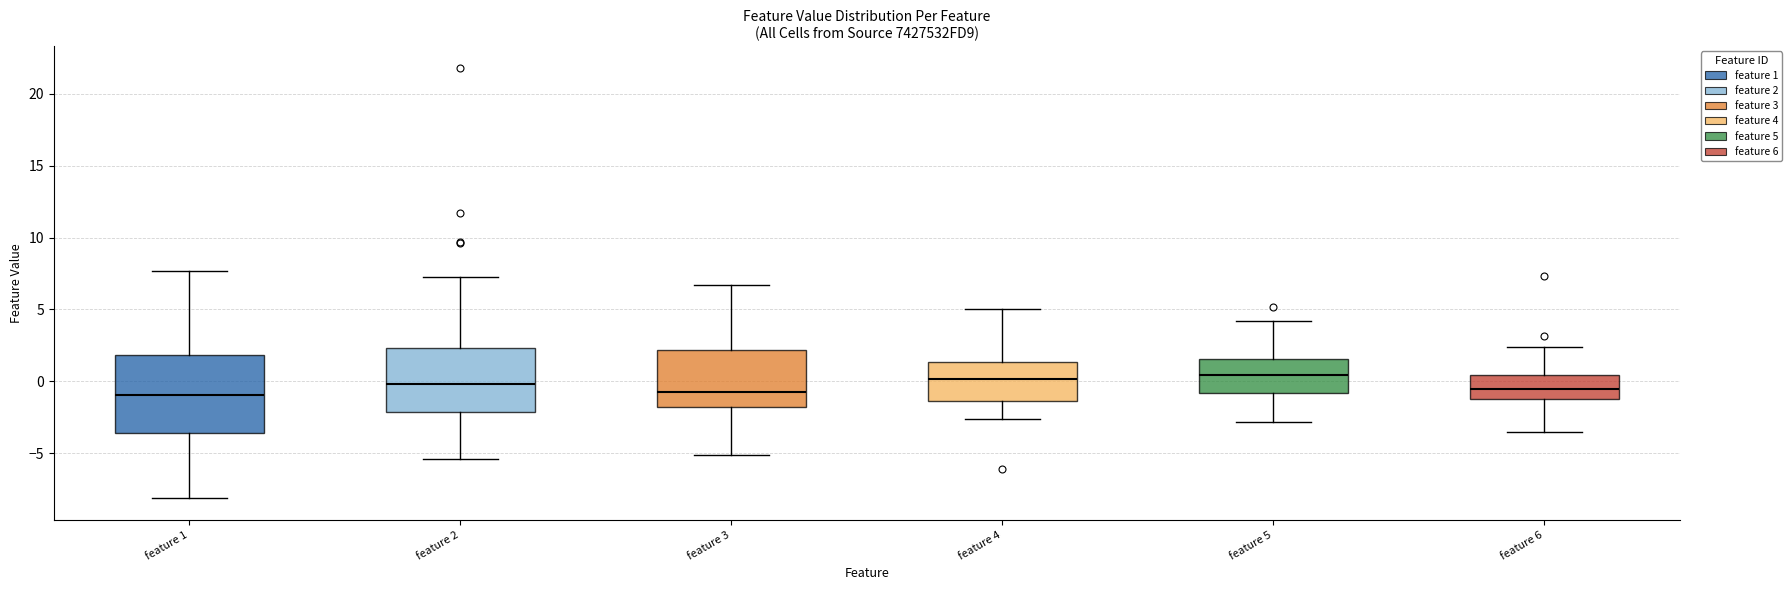

Which box is the tallest, from its lower edge to its upper edge?

feature 1